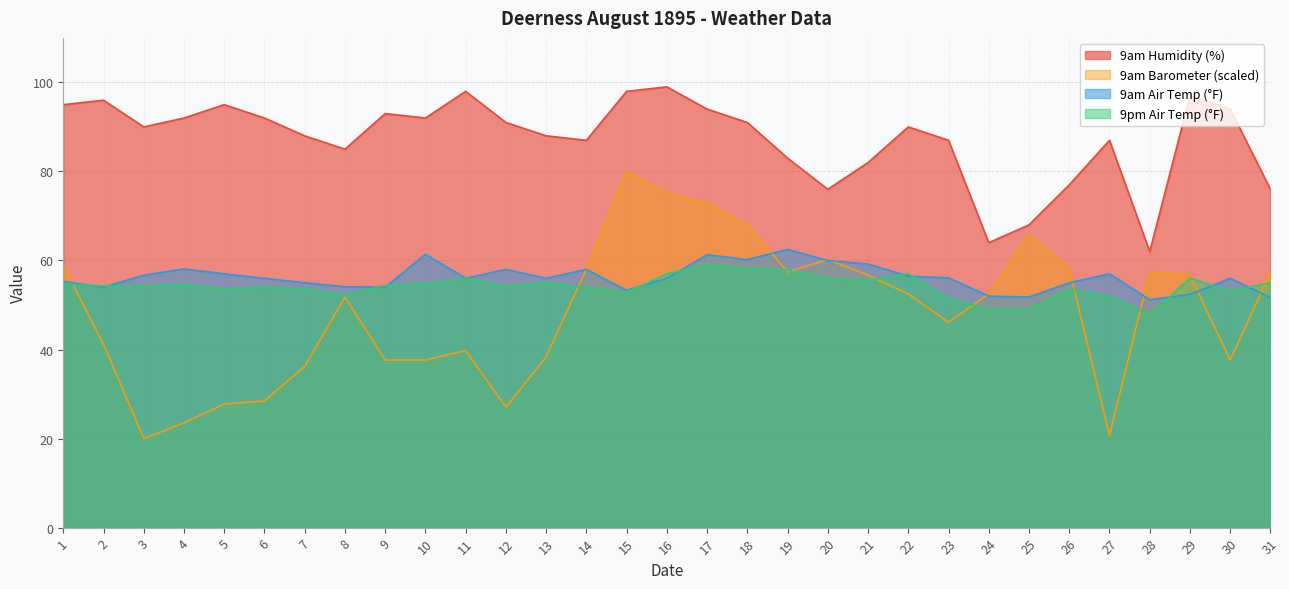

Is the value of 9am Air Temp F at 21 greater than the value of 9am Barometer at 3?

Yes